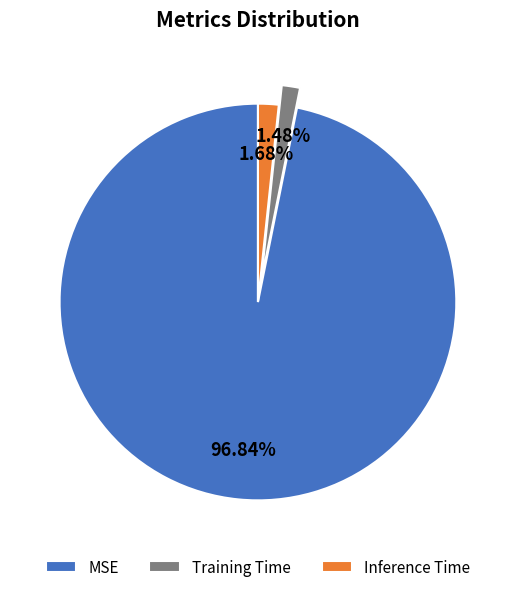

True or false: Inference Time accounts for 8% of the total.

False